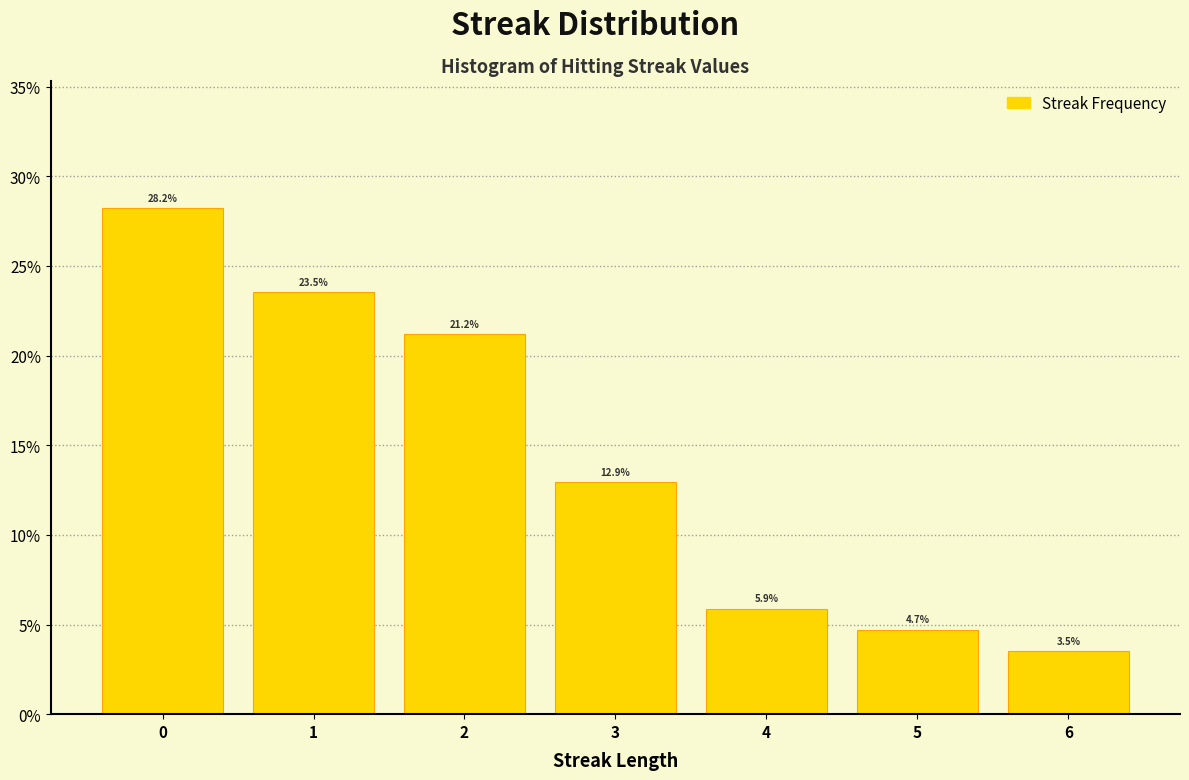

Reading left to right, transcribe all the data shown in this chart.

0=28.2	1=23.5	2=21.2	3=12.9	4=5.9	5=4.7	6=3.5